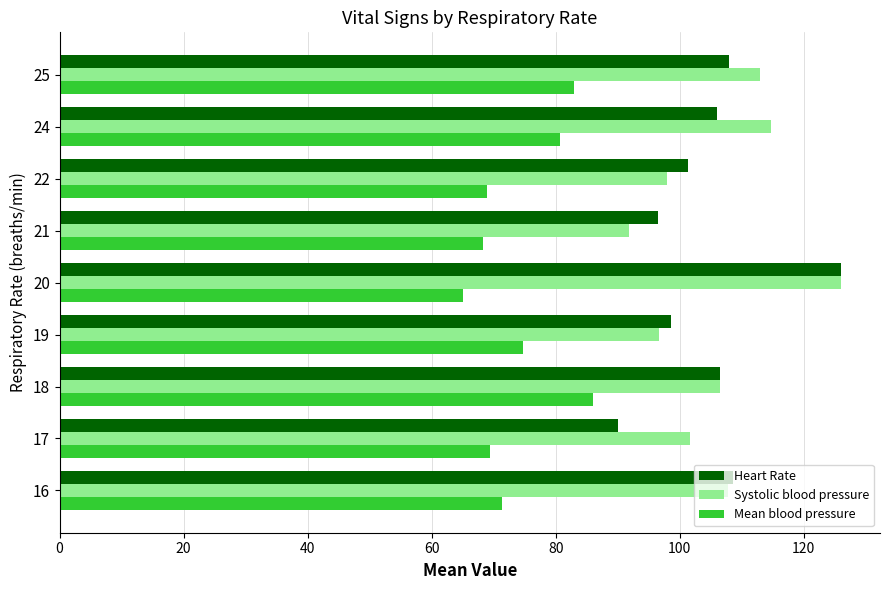

What is the maximum value for Systolic blood pressure?

126.0